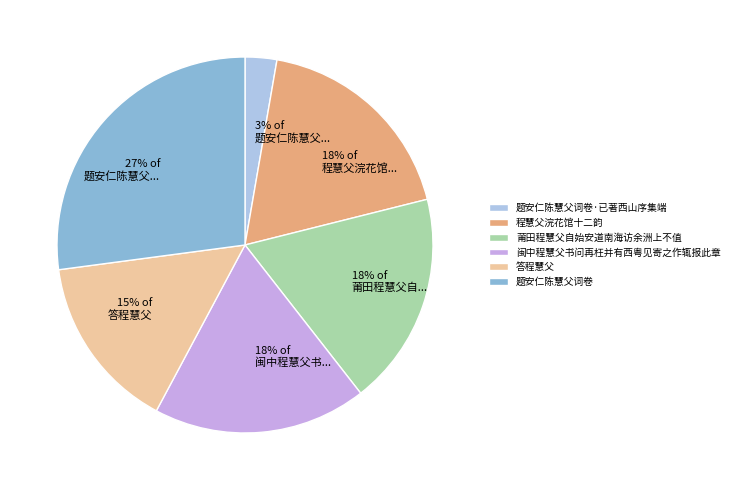

Is there any slice that represents more than half of the pie?

No